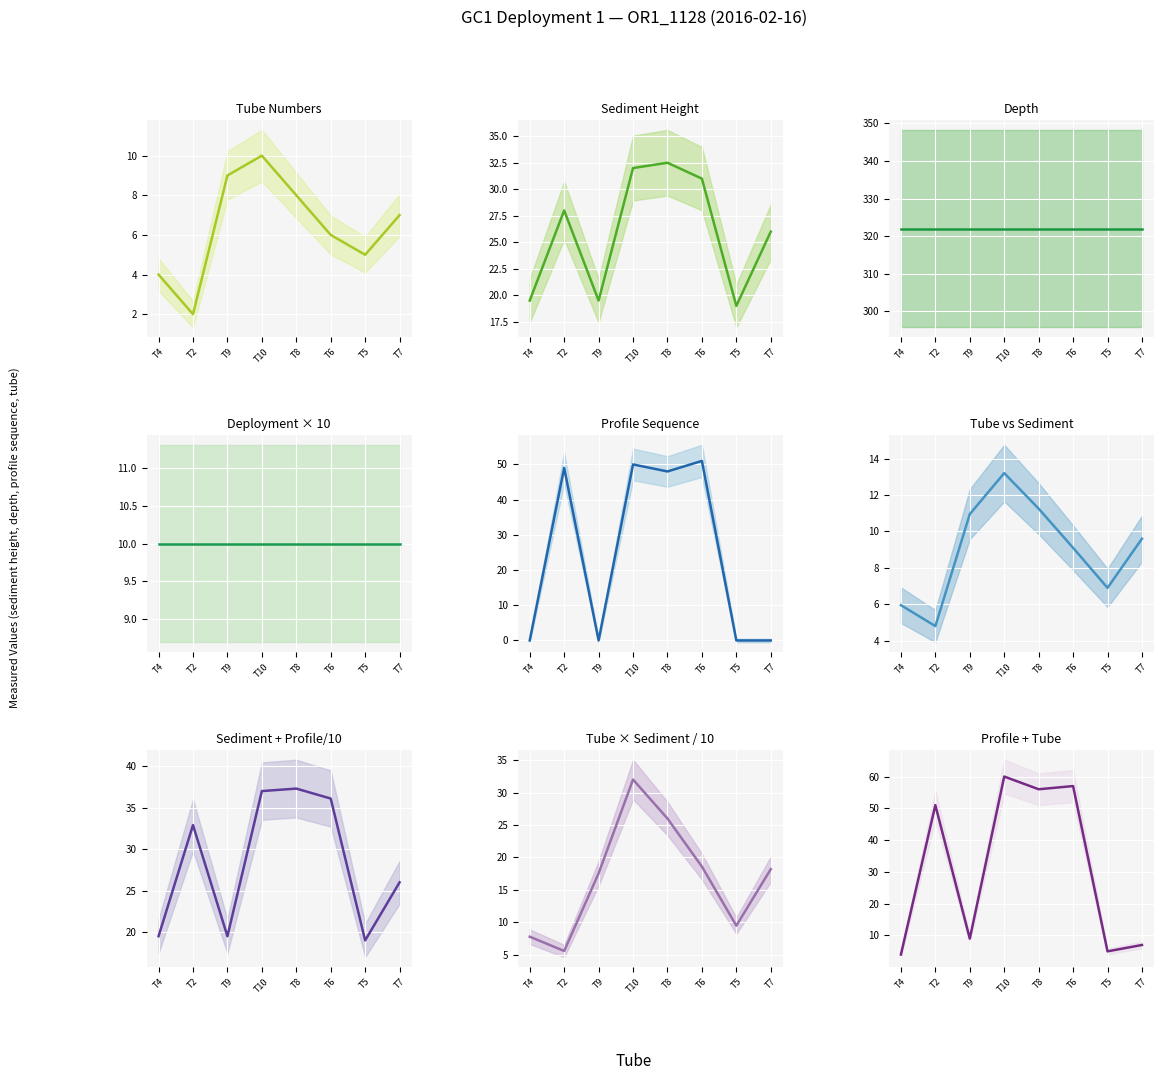

True or false: tube and sediment_height cross at least once.

False